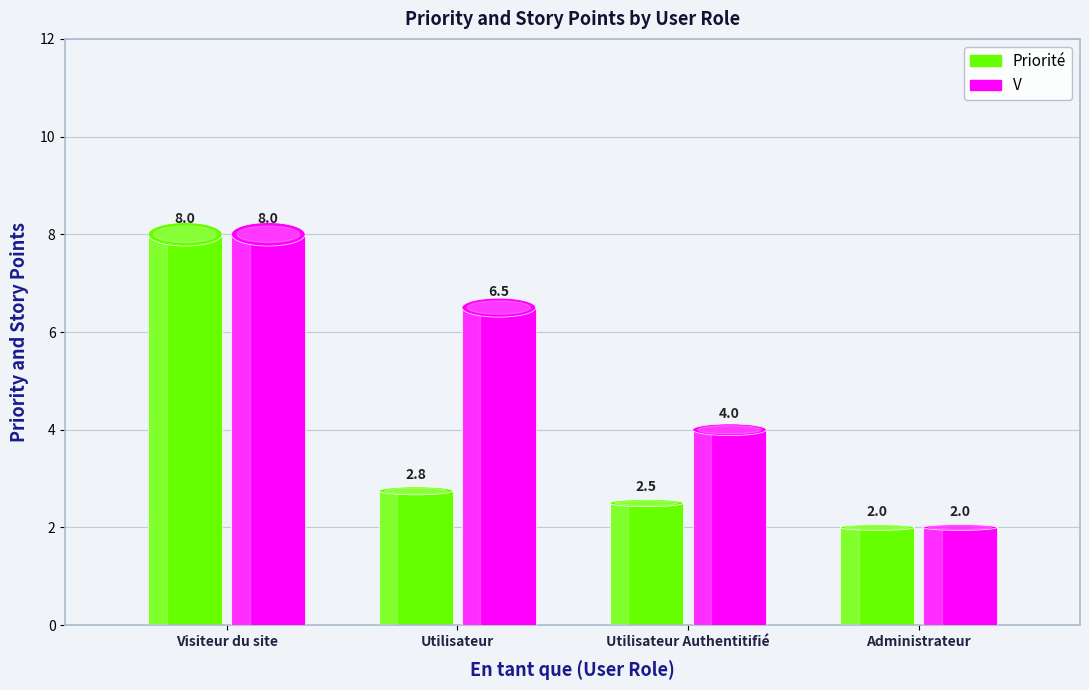

What is the smallest value displayed?

2.0